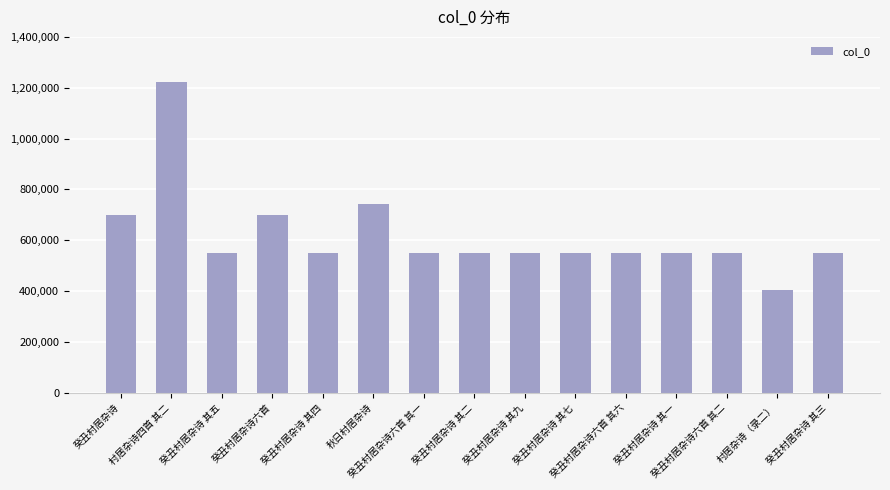

Between 村居杂诗（录二） and 癸丑村居杂诗 其一, which is larger?

癸丑村居杂诗 其一